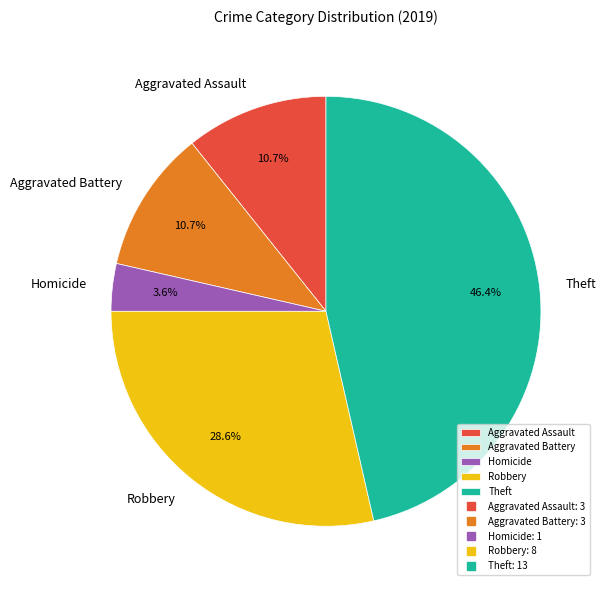

Between Aggravated Assault and Theft, which is larger?

Theft